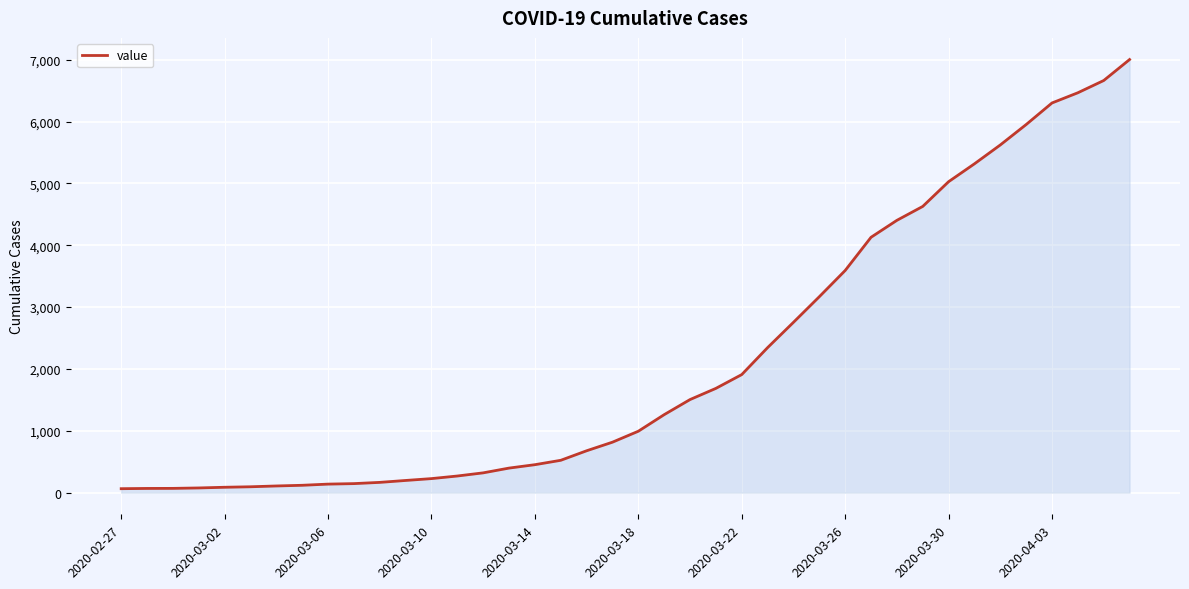

How many lines are shown in the chart?

1